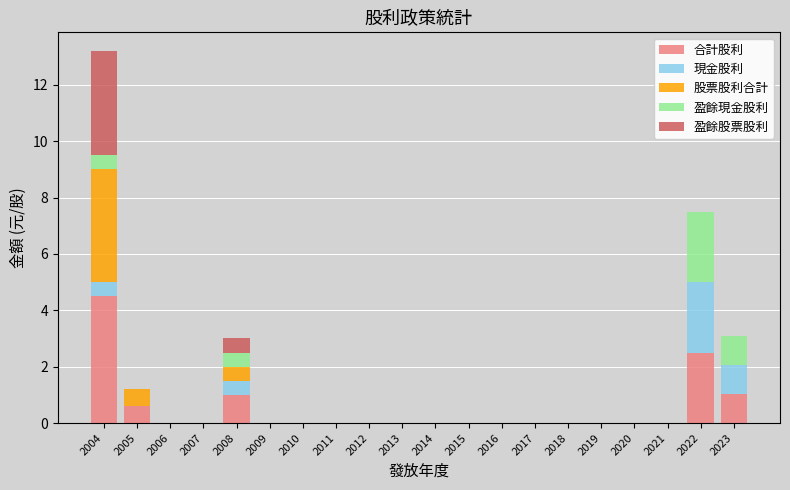

Is it true that 合計股利 equals 2.6 at 2014?

False